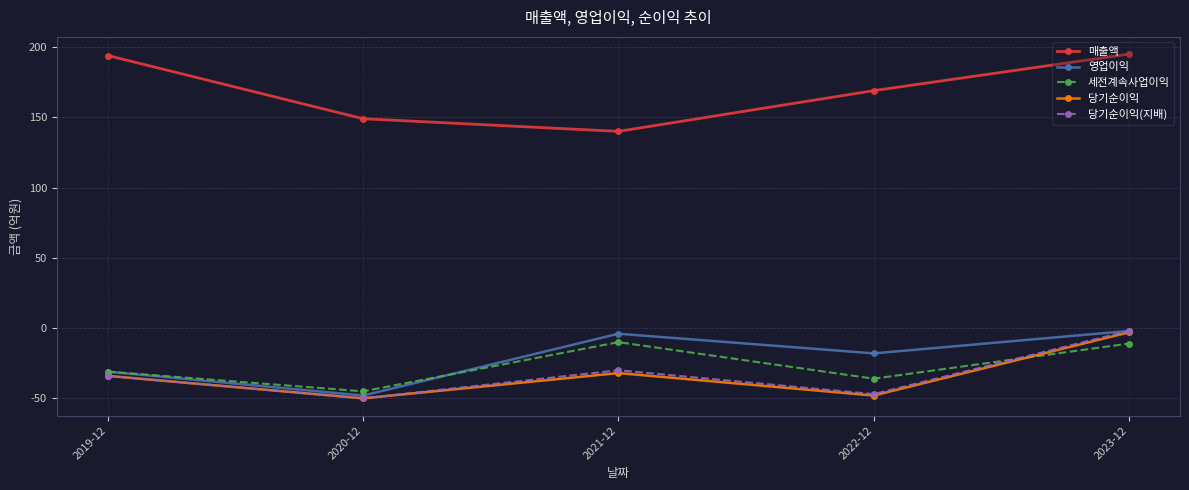

What is the difference between the 당기순이익(지배) values at 2019-12 and 2022-12?

13